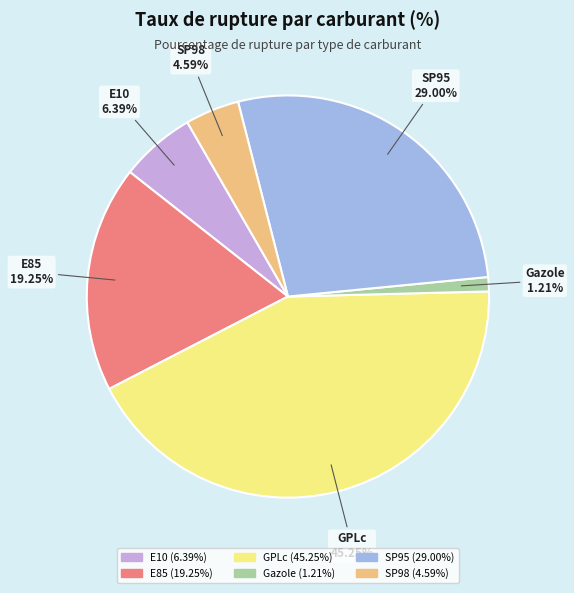

Is SP95 the majority of the pie?

No